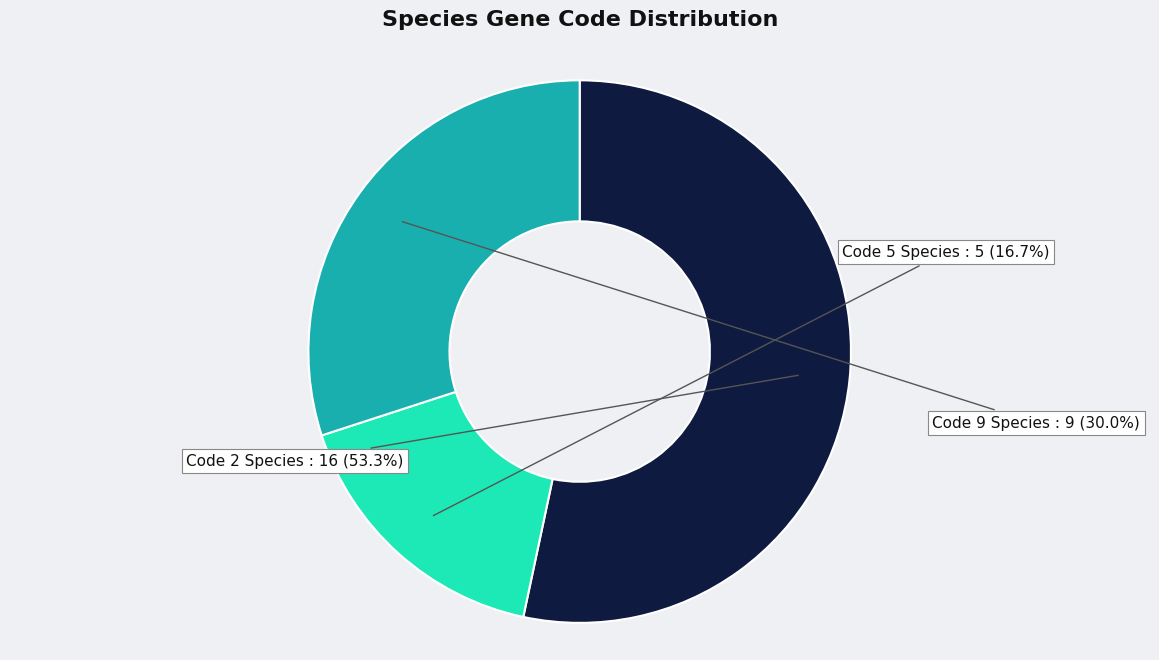

Rank the categories by value from lowest to highest.

Code 5 Species, Code 9 Species, Code 2 Species